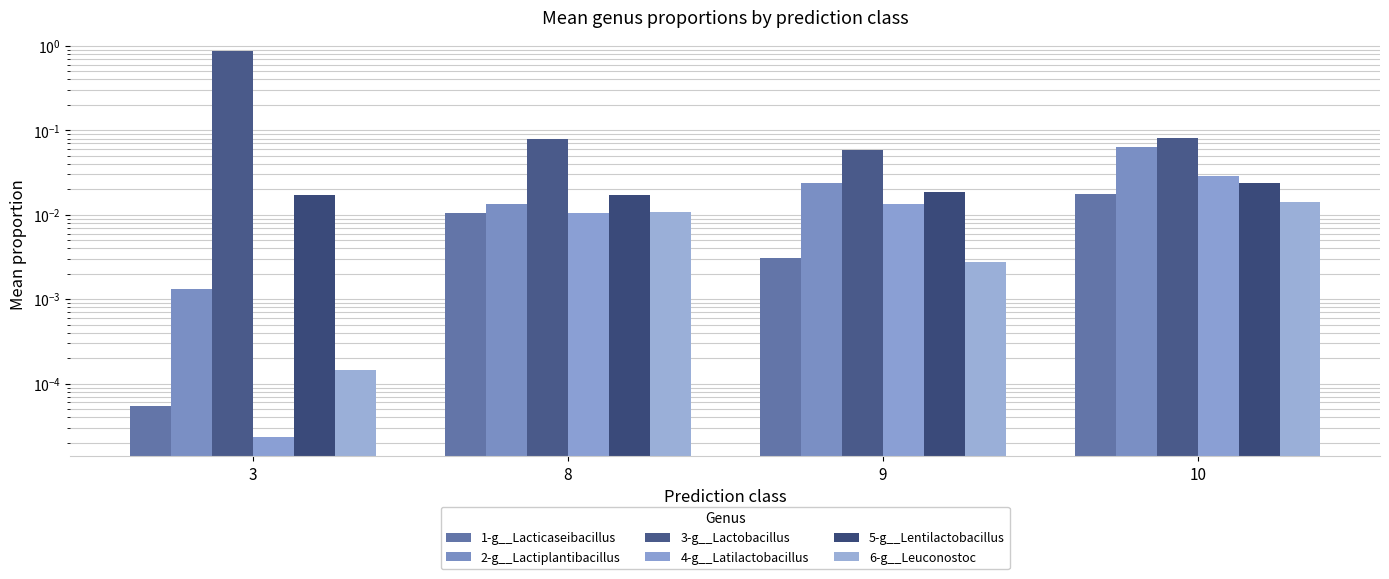

At which label is 1-g__Lacticaseibacillus closest to 0?

3